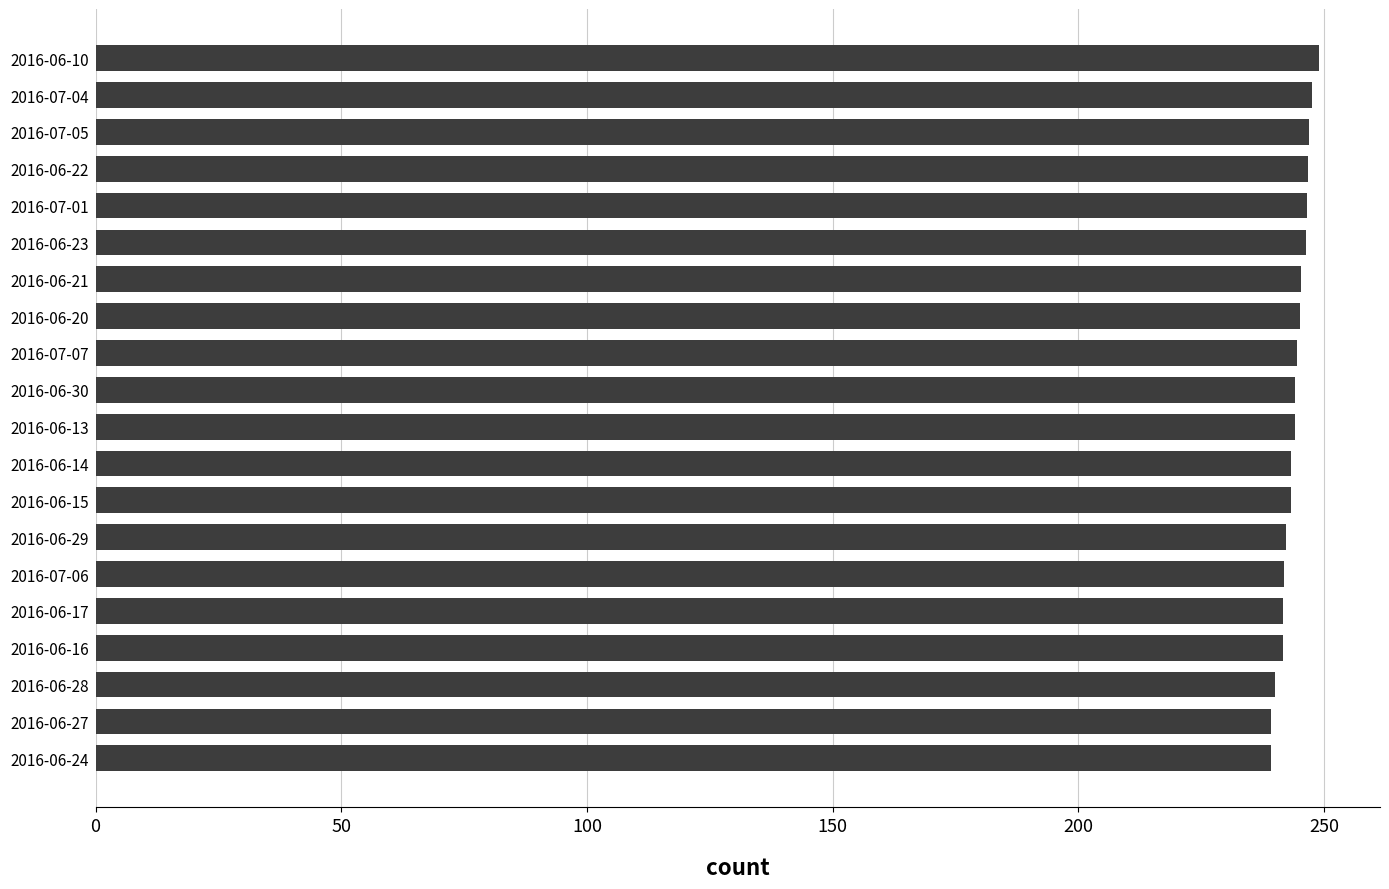

Approximately how many times larger is the value at 2016-06-24 compared to 2016-06-14?

1.0